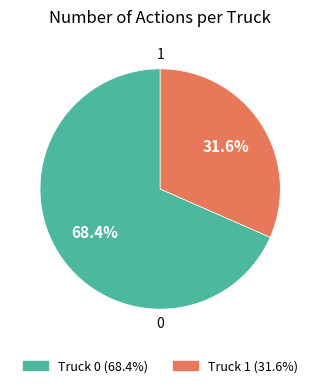

Which slice is the largest?

Truck 0